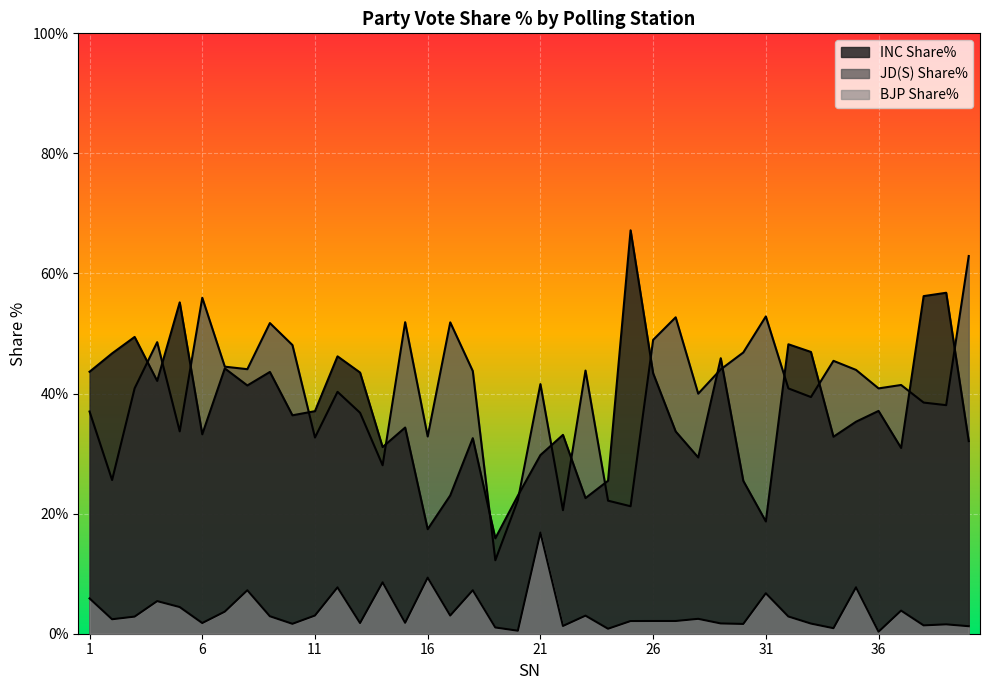

What is the value of the JD(S) Share% point at the 37th from the left?

41.4